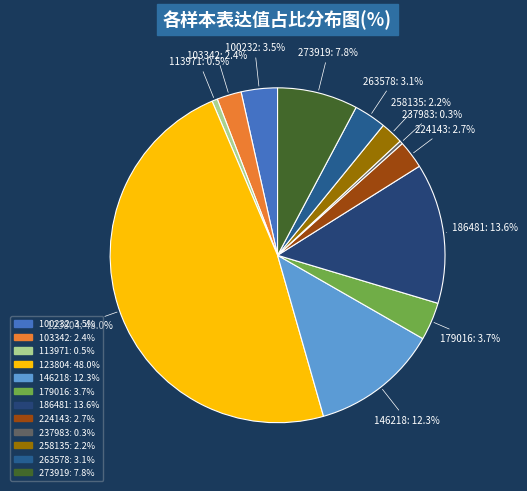

To the nearest percent, what portion does 263578 represent?

3%